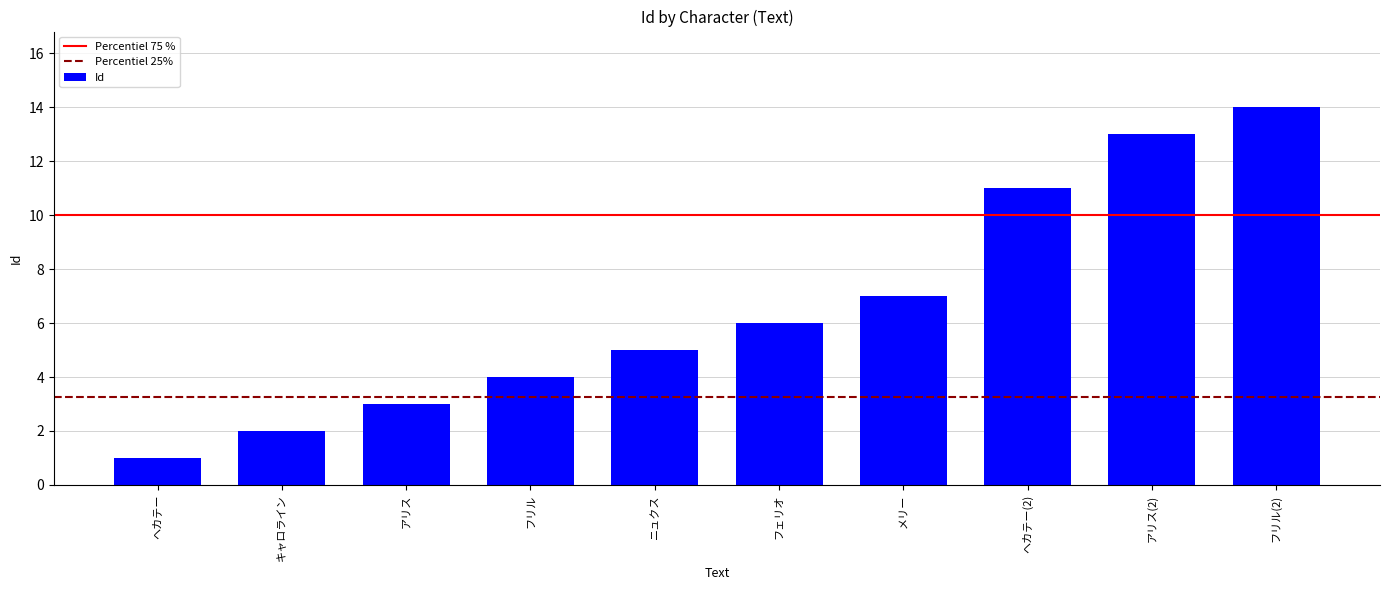

Does the chart contain any negative values?

No